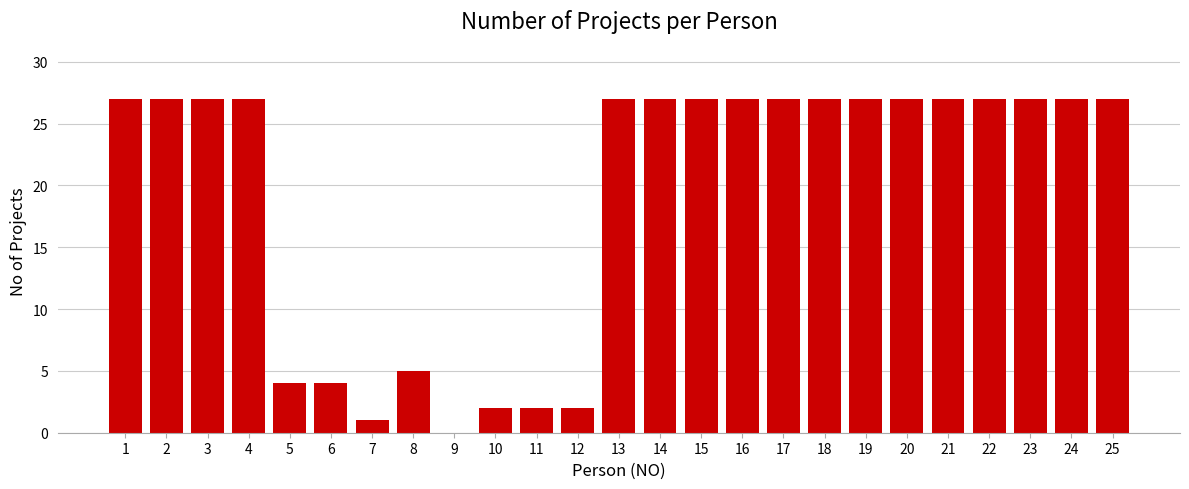

Reading left to right, what are all the values shown in this chart?

1=27	2=27	3=27	4=27	5=4	6=4	7=1	8=5	9=0	10=2	11=2	12=2	13=27	14=27	15=27	16=27	17=27	18=27	19=27	20=27	21=27	22=27	23=27	24=27	25=27